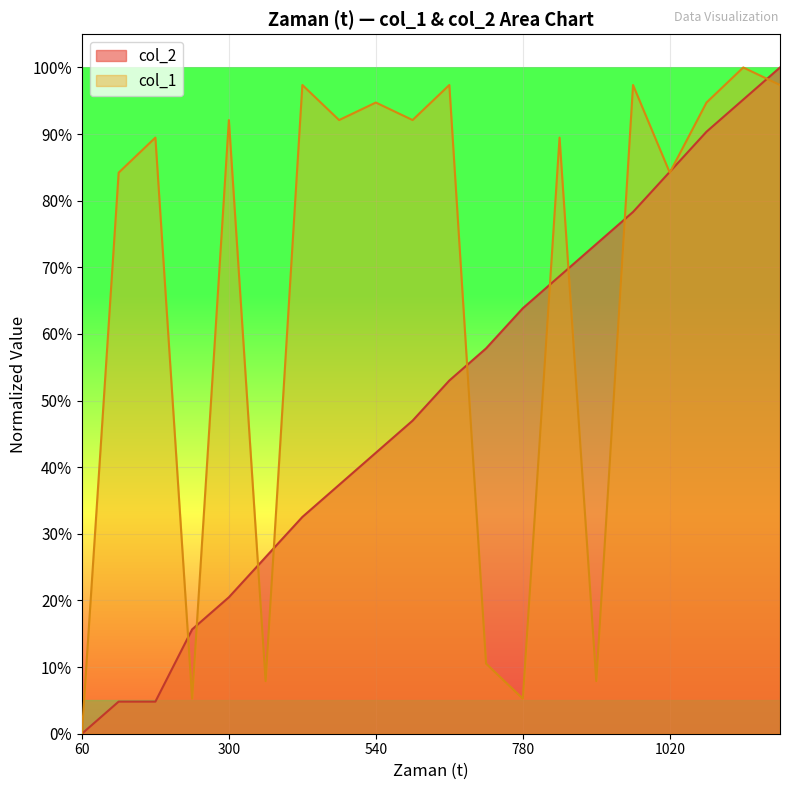

How many interior local valleys does the col_1 series have?

7